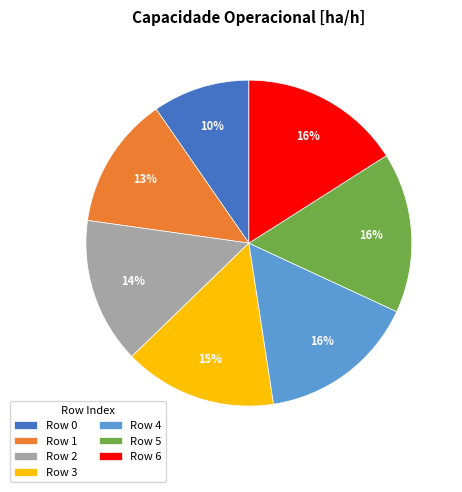

How many segments does this pie chart have?

7